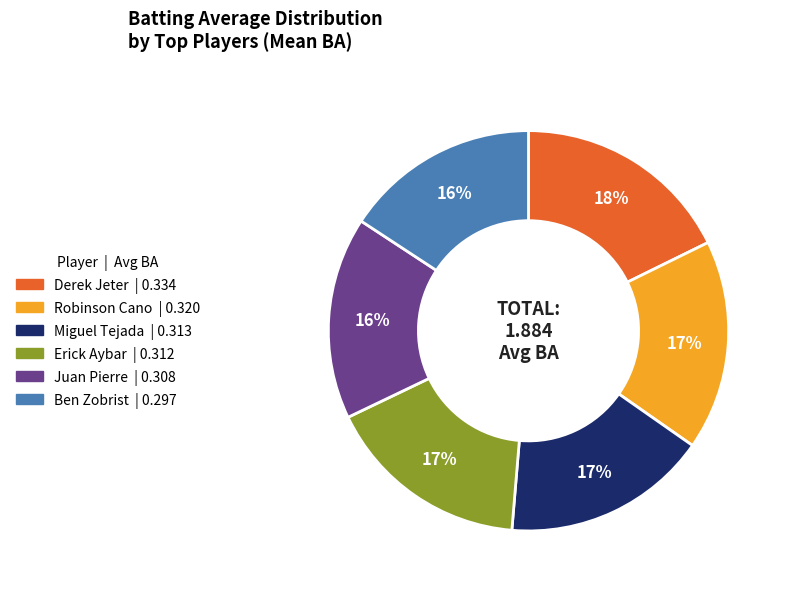

To the nearest percent, what is the difference between the largest and smallest slice percentages?

2%